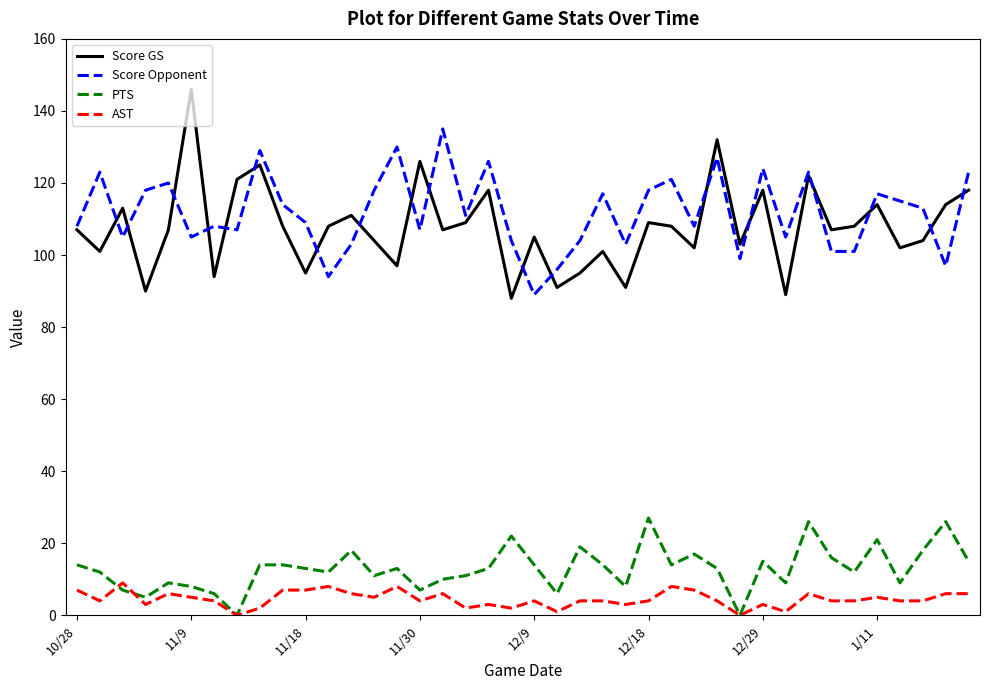

What is the maximum value for AST?

9